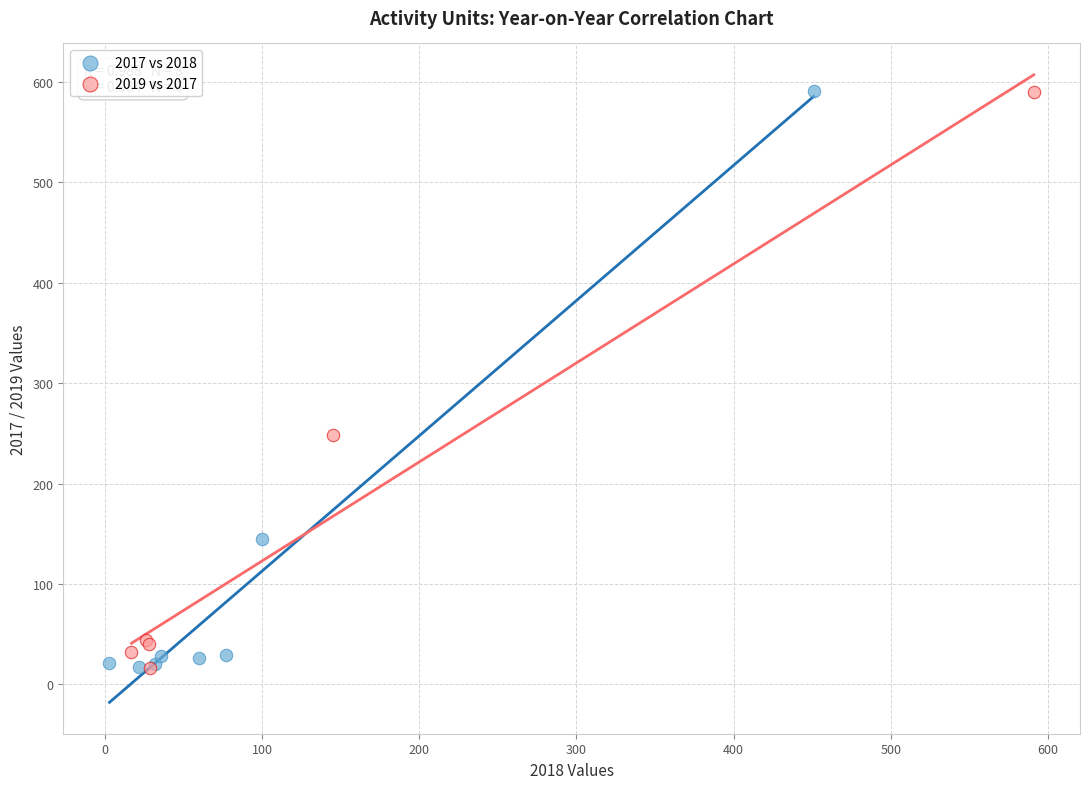

What are all the series names shown in the legend?

2017 vs 2018, 2019 vs 2017